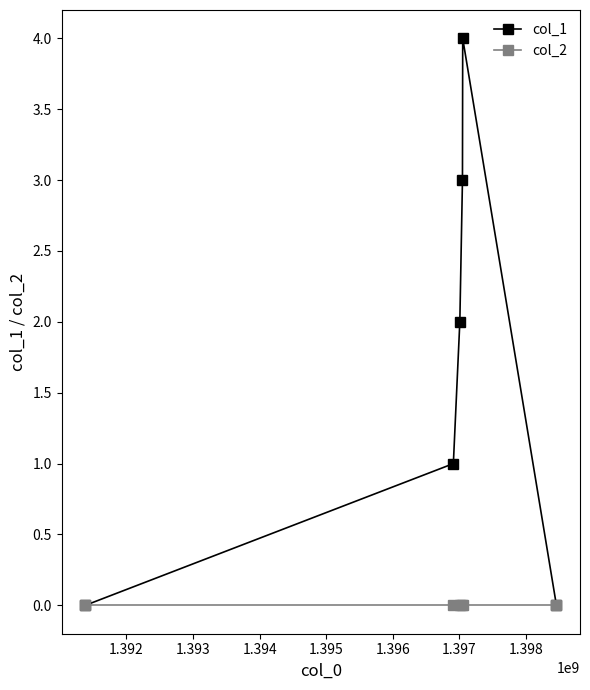

Which series has the largest total across all categories?

col_1